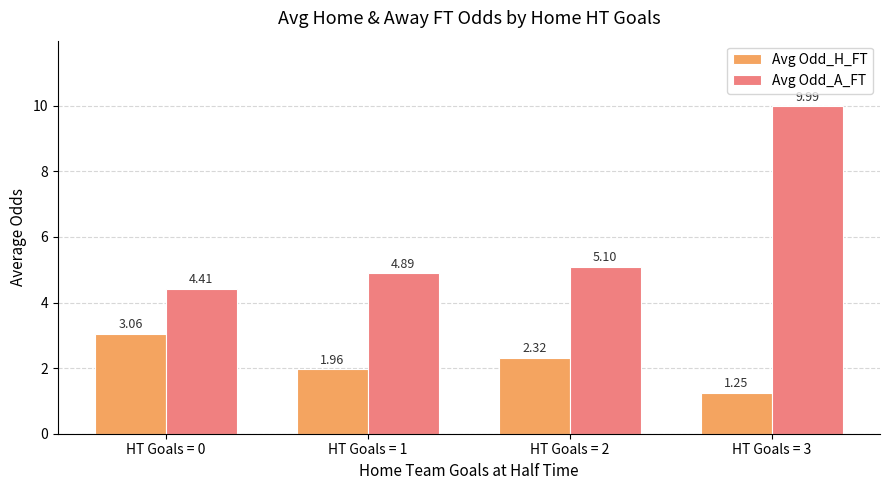

Is the value of Avg Odd_A_FT at HT Goals = 3 greater than the value of Avg Odd_H_FT at HT Goals = 0?

Yes